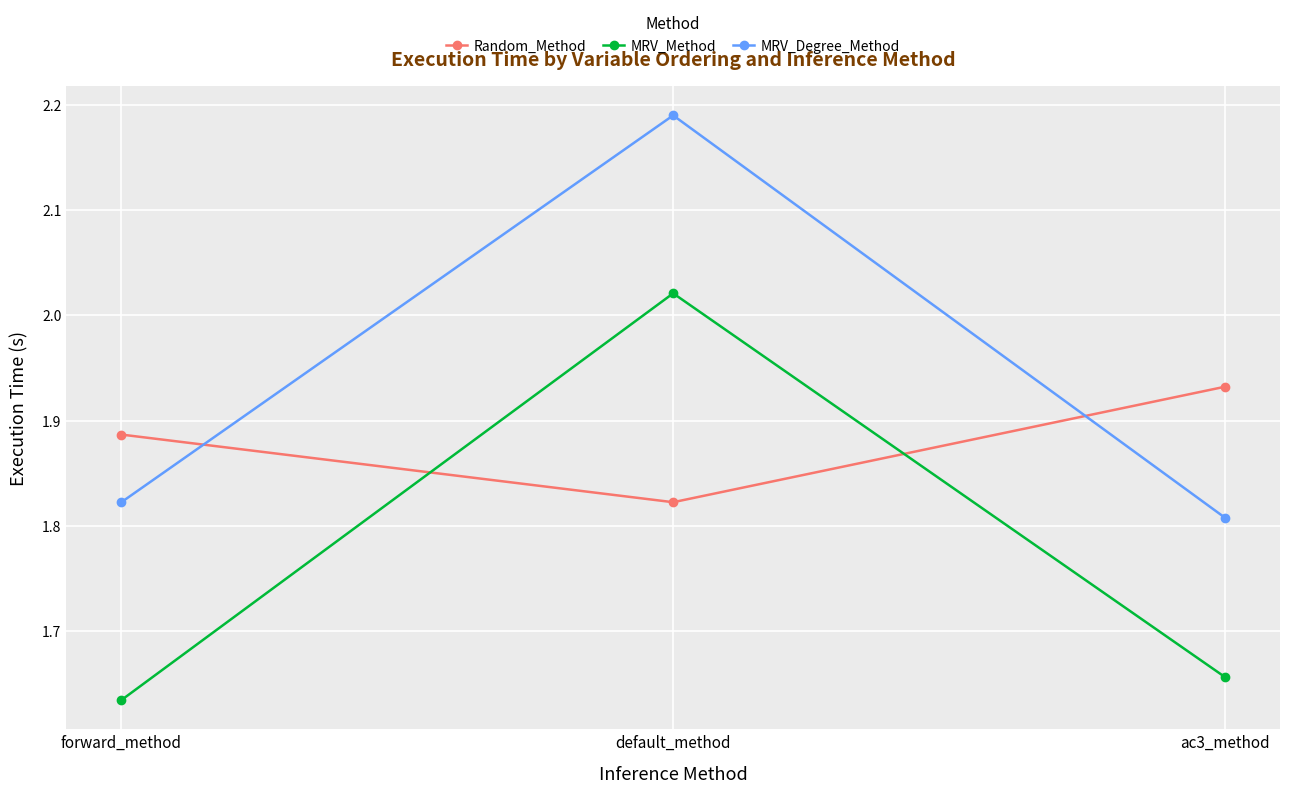

Which series has the largest total across all categories?

MRV_Degree_Method